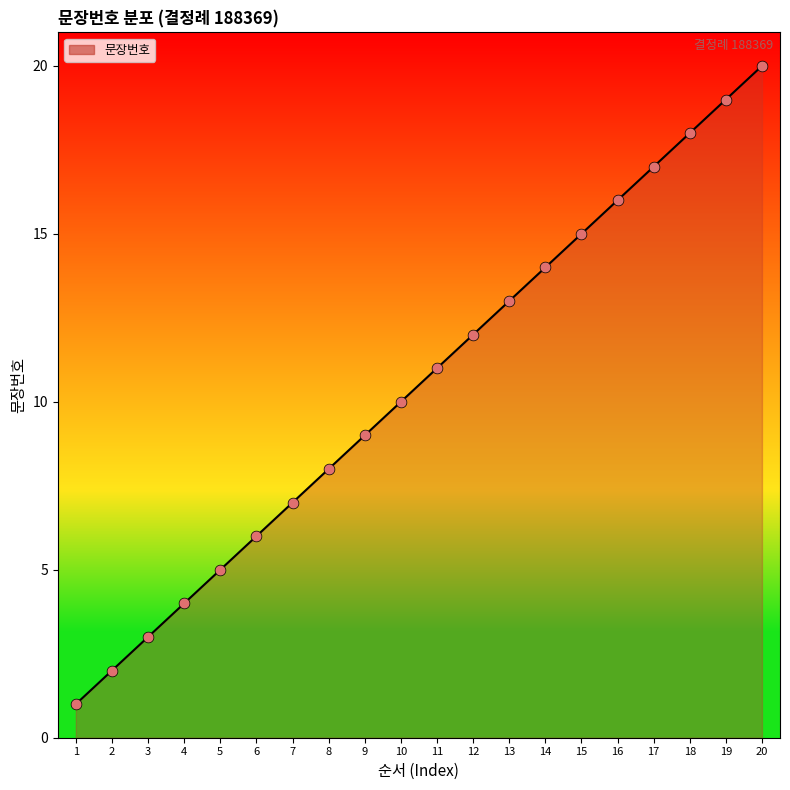

Approximately how many times larger is the value at 17 compared to 5?

3.4